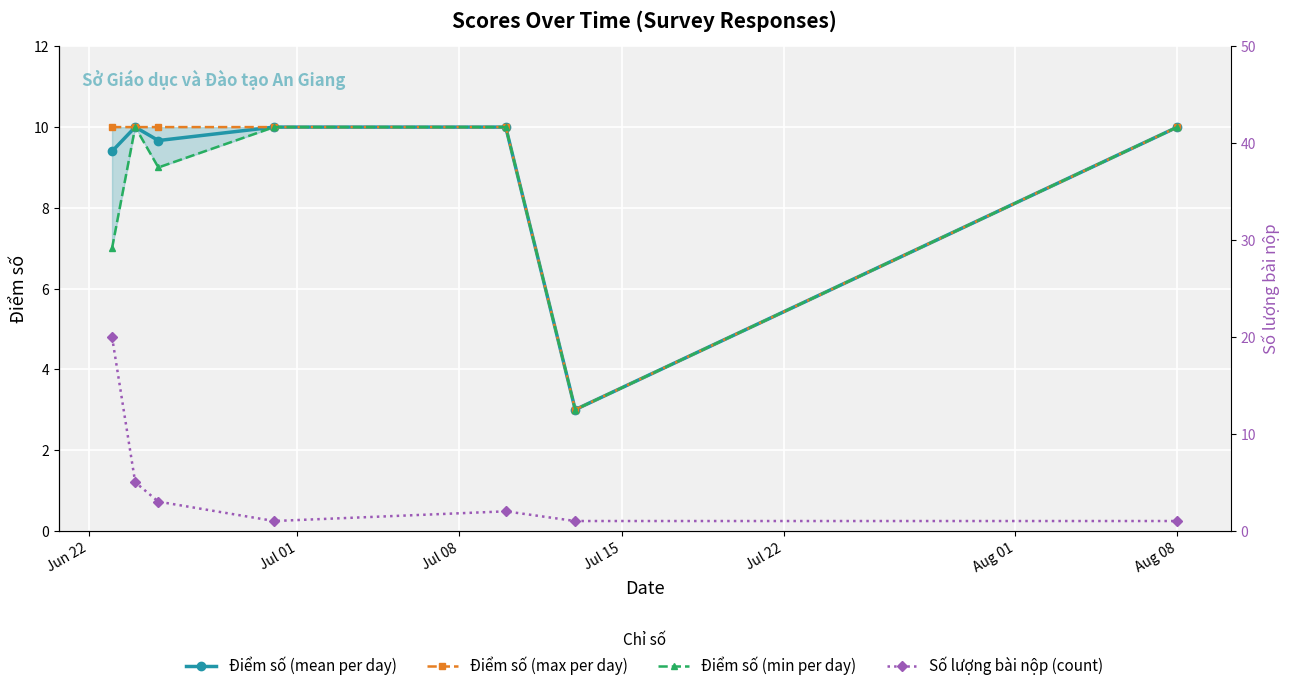

What is the value of the Điểm số (mean per day) point at the 1st from the left?

9.4